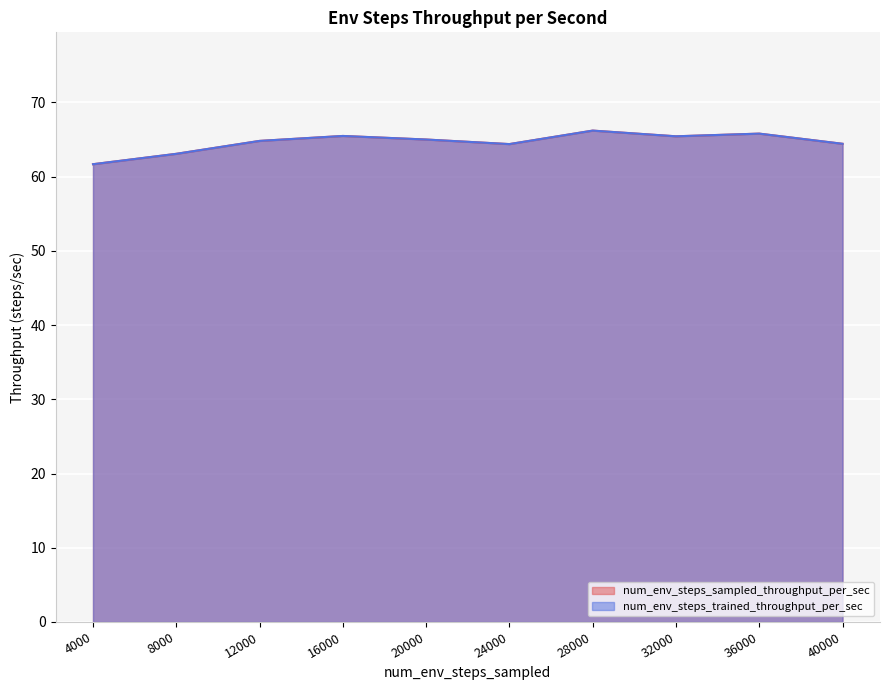

True or false: num_env_steps_sampled_throughput_per_sec and num_env_steps_trained_throughput_per_sec intersect in this chart.

False